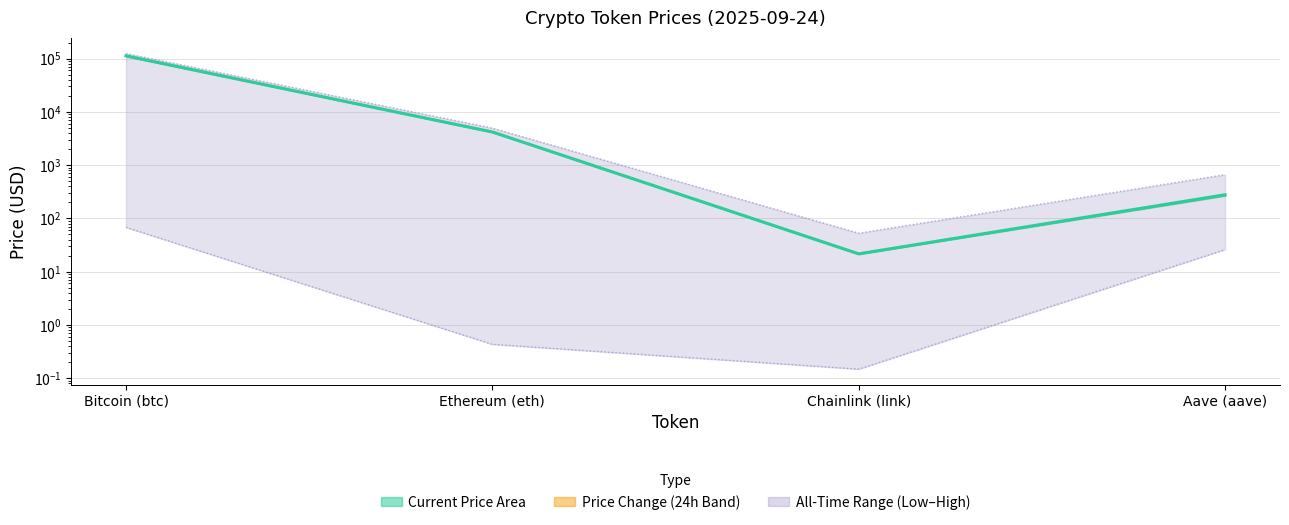

What is the value of the price point at the 3rd from the left?

21.6